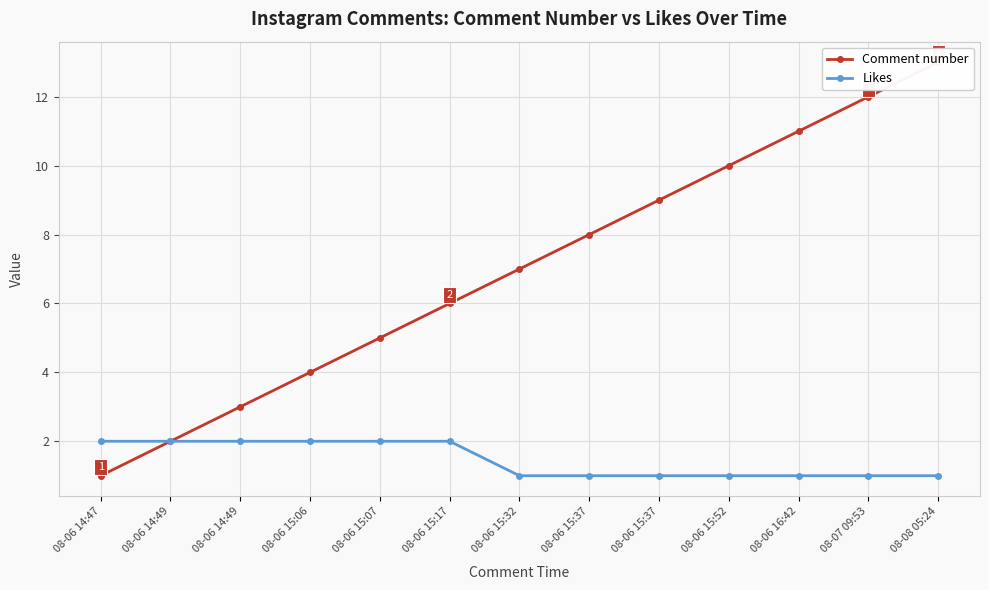

What is the minimum value for Comment number?

1